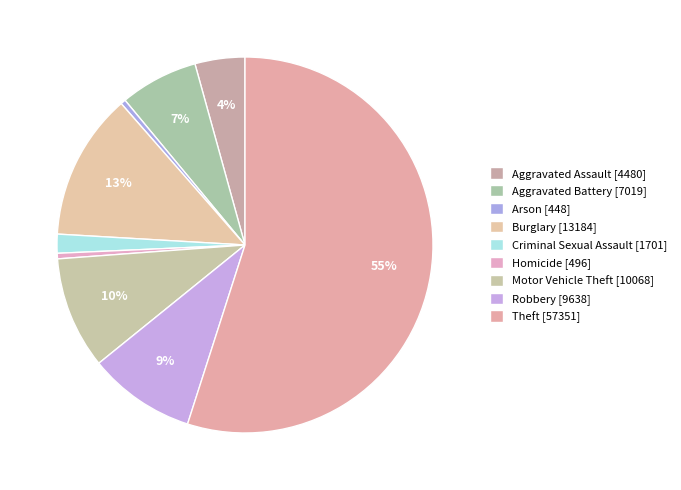

To the nearest percent, what is the combined percentage of Motor Vehicle Theft and Homicide?

10%